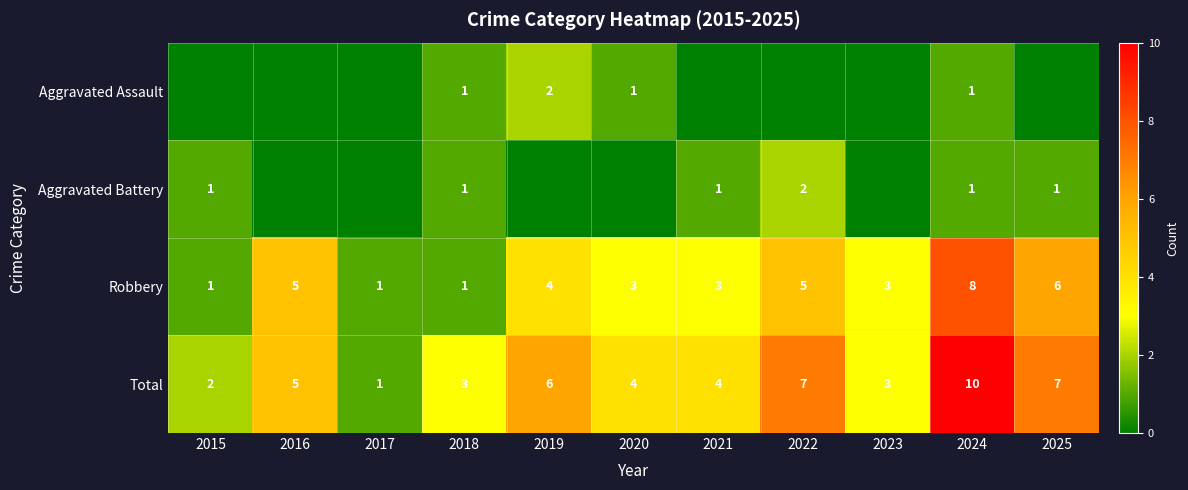

The value of Aggravated Battery at 2015 is 0. True or false?

False